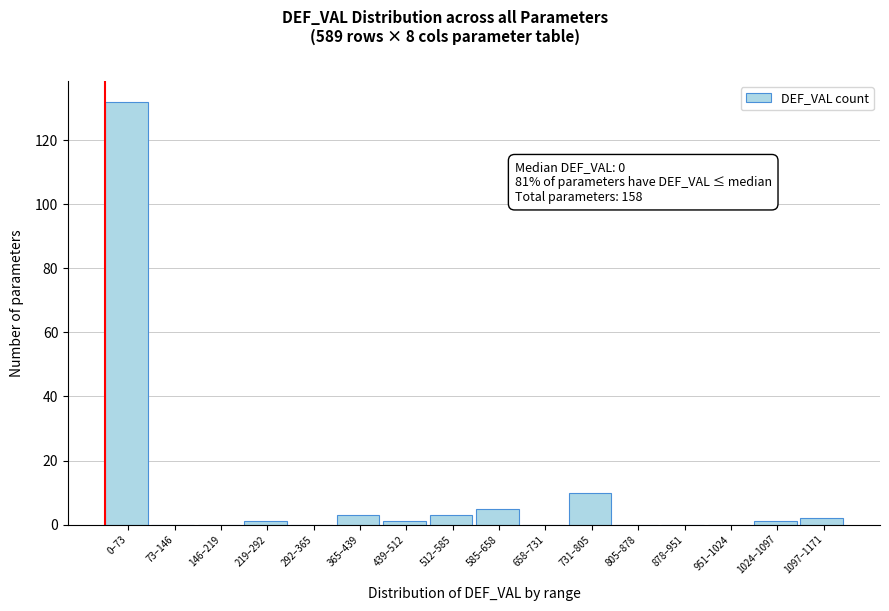

Reading left to right, extract all data points from this chart.

0–73=132	73–146=0	146–219=0	219–292=1	292–365=0	365–439=3	439–512=1	512–585=3	585–658=5	658–731=0	731–805=10	805–878=0	878–951=0	951–1024=0	1024–1097=1	1097–1171=2